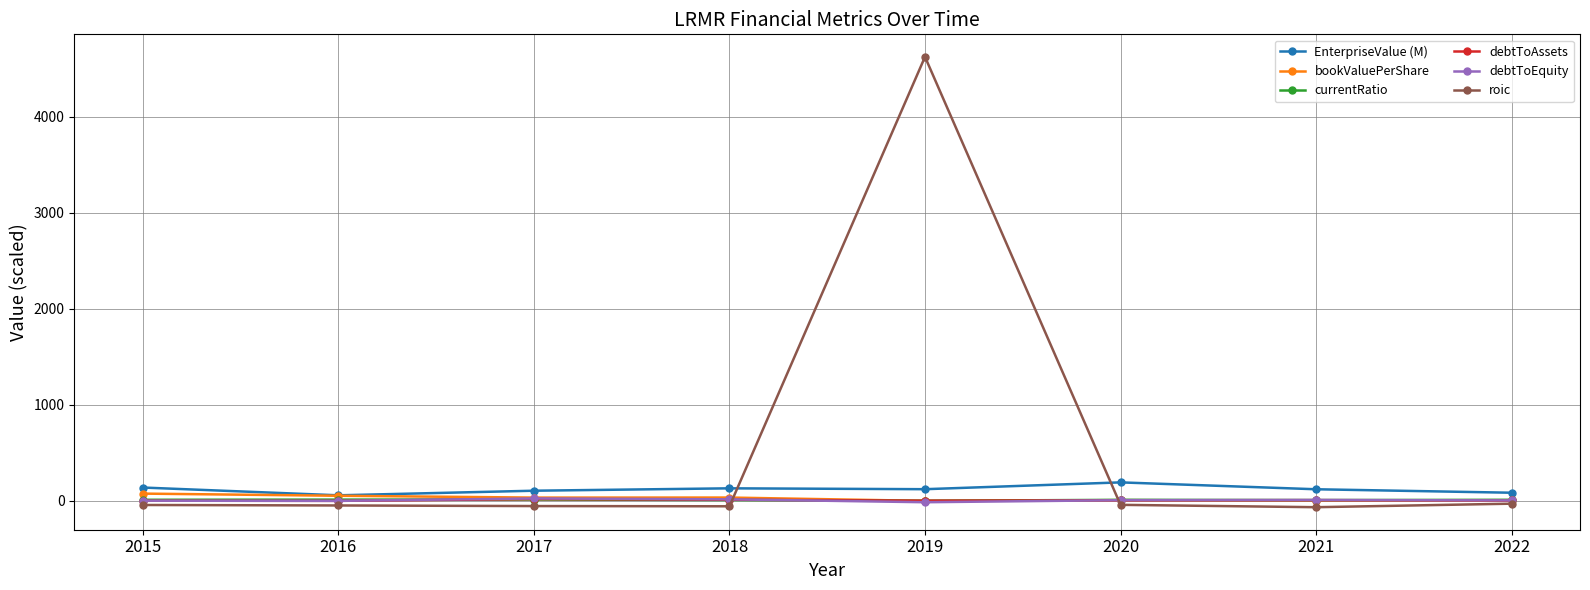

Which series has the largest total across all categories?

roic